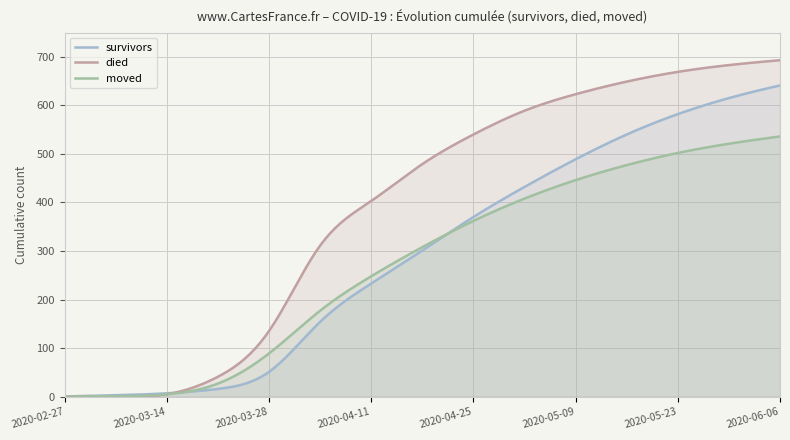

True or false: died has more than 1 points higher than both neighbors.

False